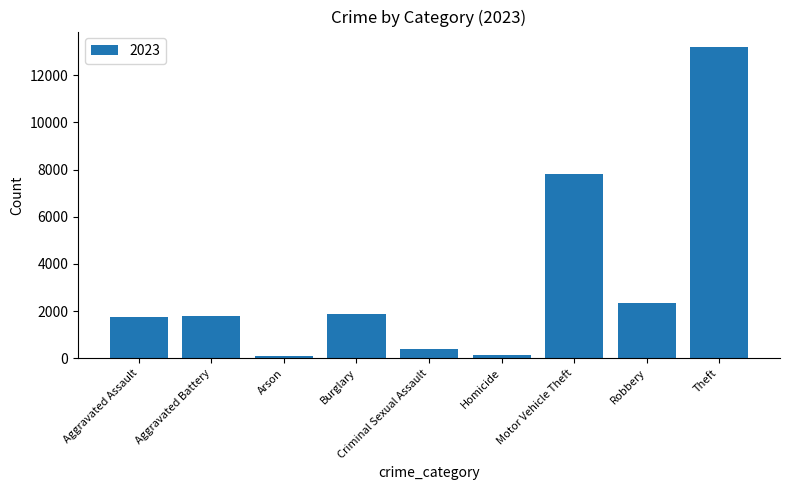

Approximately how many times larger is the value at Aggravated Assault compared to Burglary?

0.9